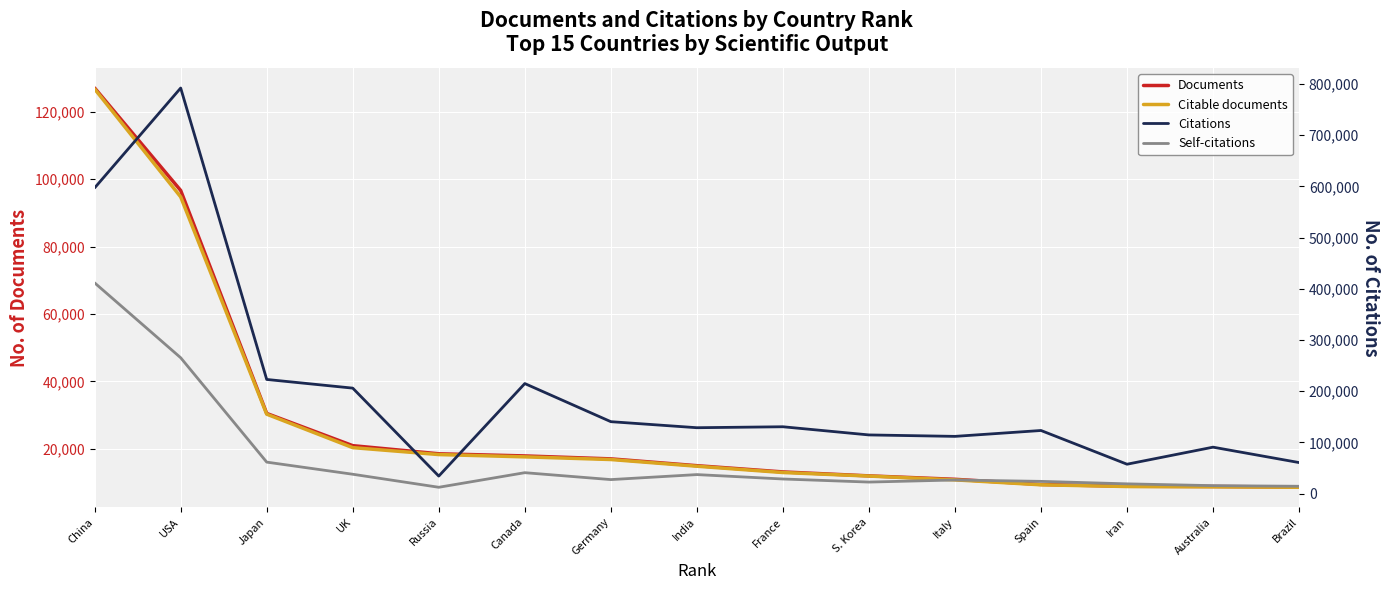

At which label does Citable documents first exceed 14841?

China